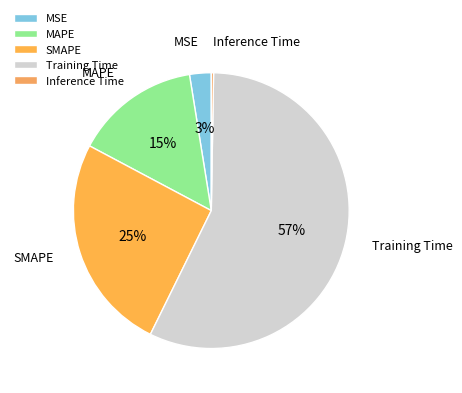

Is Training Time the majority of the pie?

Yes